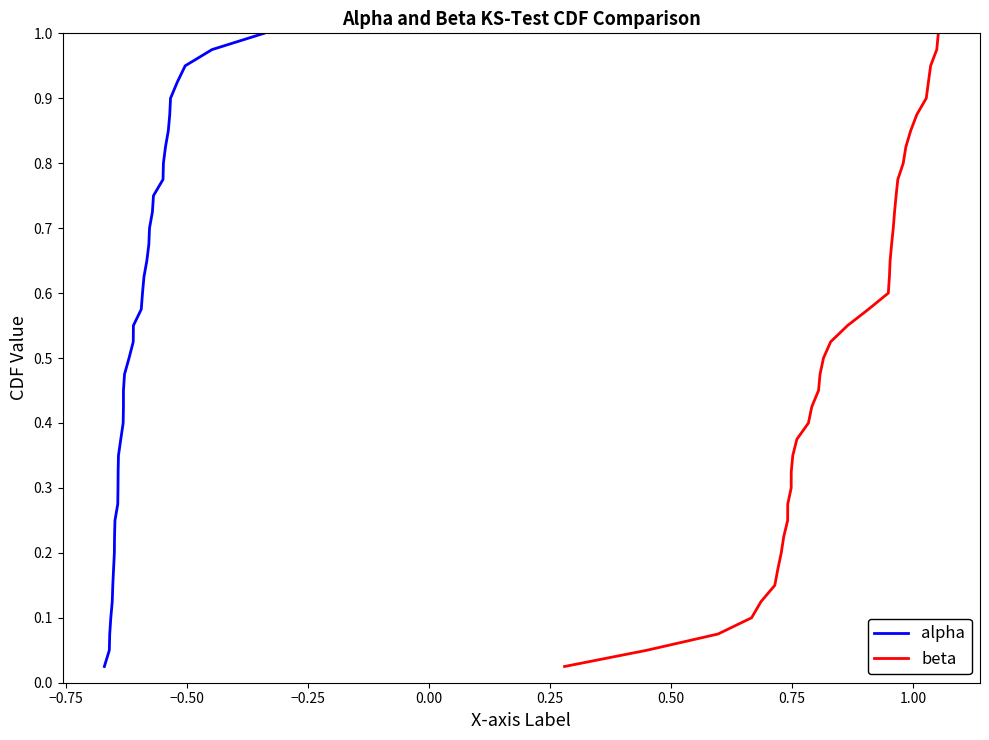

True or false: beta has more than 0 points higher than both neighbors.

False